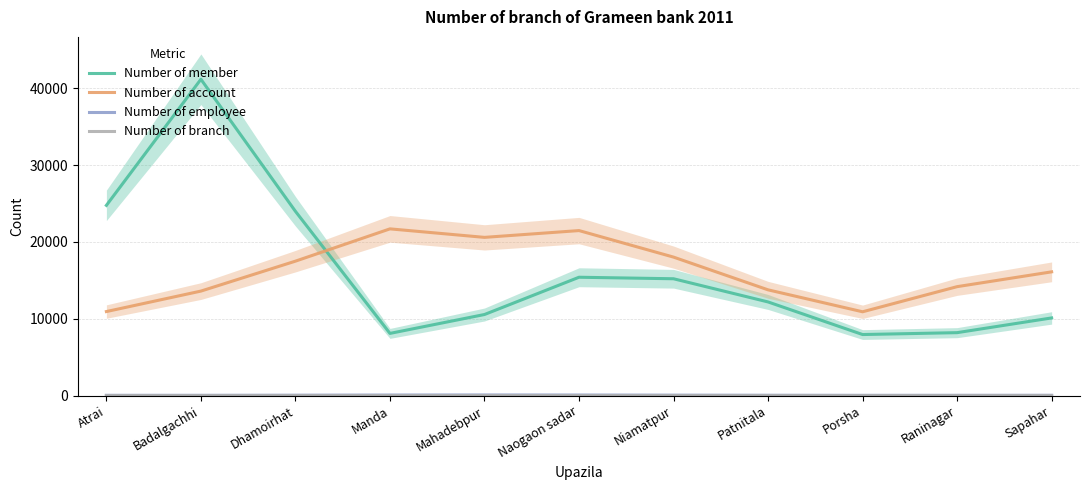

Which series has the largest range (max minus min)?

Number of member